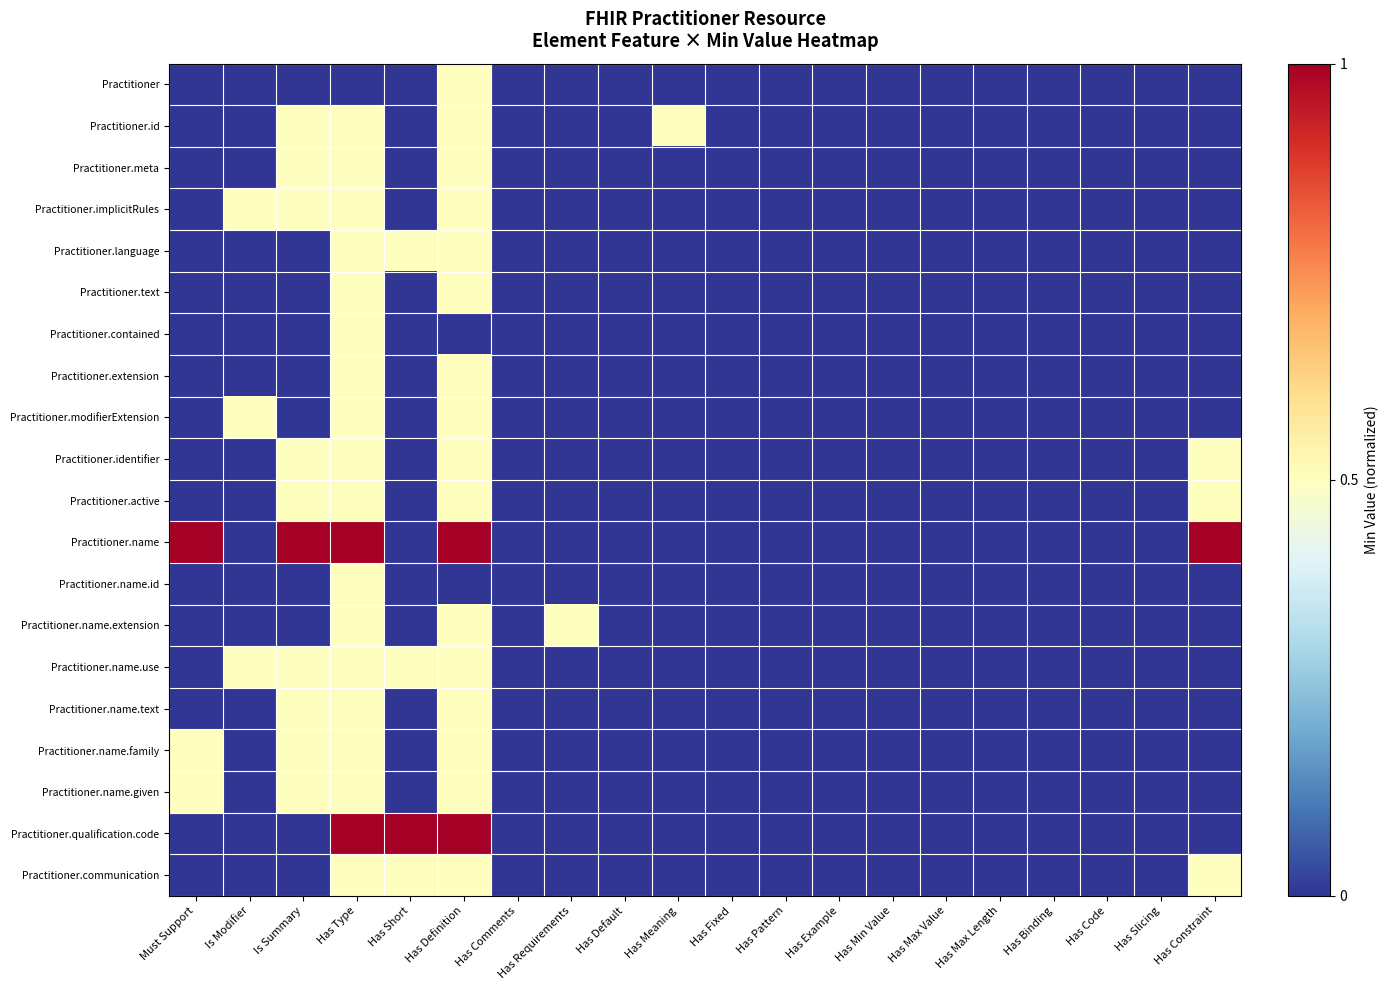

At which category is the sum across all series the highest?

Has Type